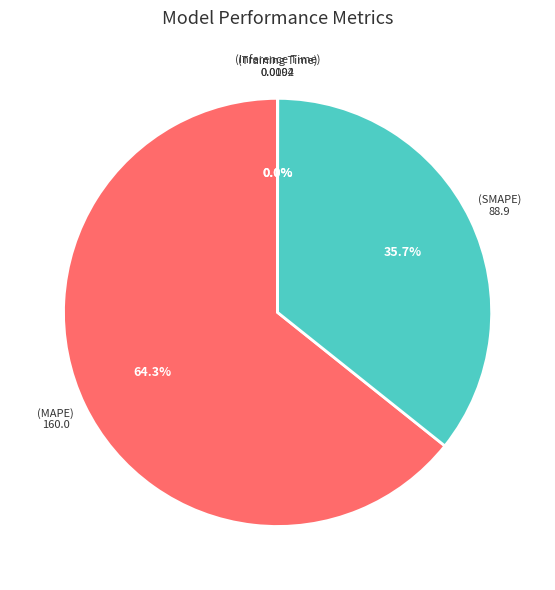

Rank the categories by value from lowest to highest.

Training Time, Inference Time, SMAPE, MAPE